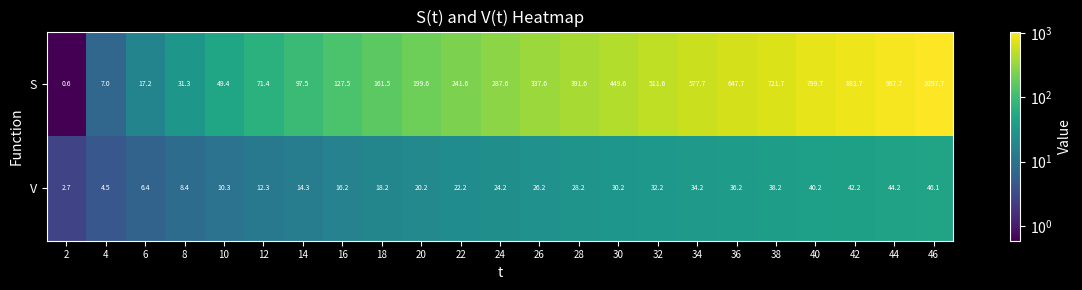

What is the minimum value shown in the chart?

0.6